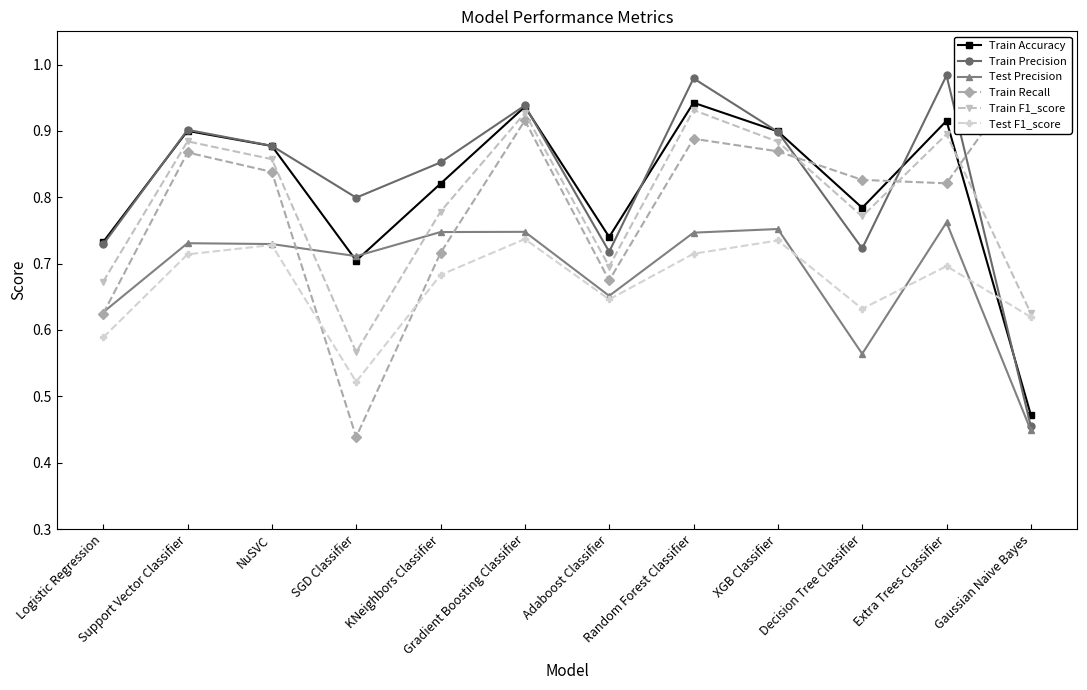

List the series in order of their peak value, lowest first.

Test F1_score, Test Precision, Train F1_score, Train Accuracy, Train Precision, Train Recall